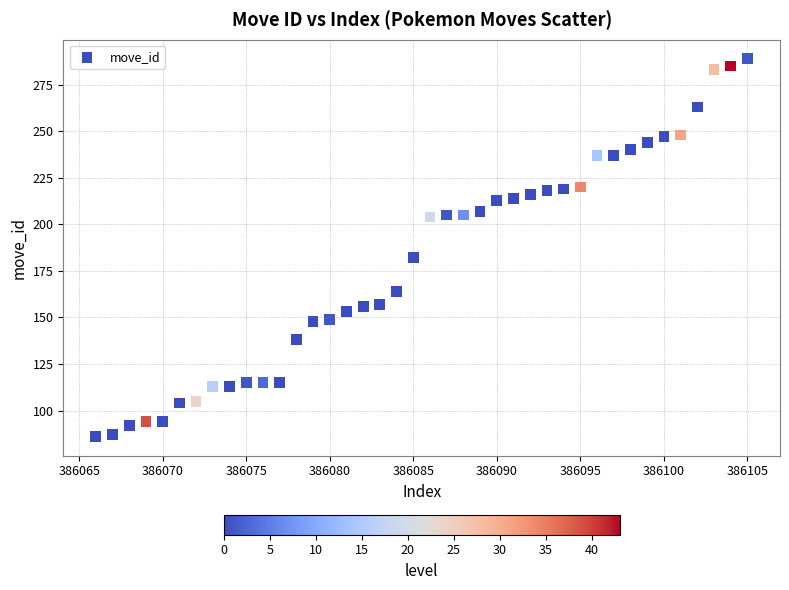

What Y value in the scatter plot is closest to 187?

182